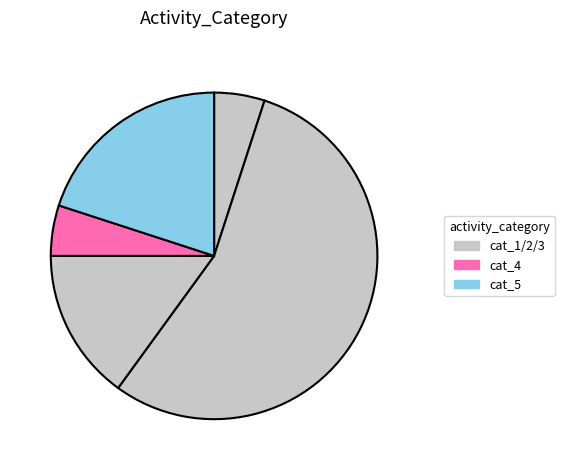

Which slice is the largest?

2